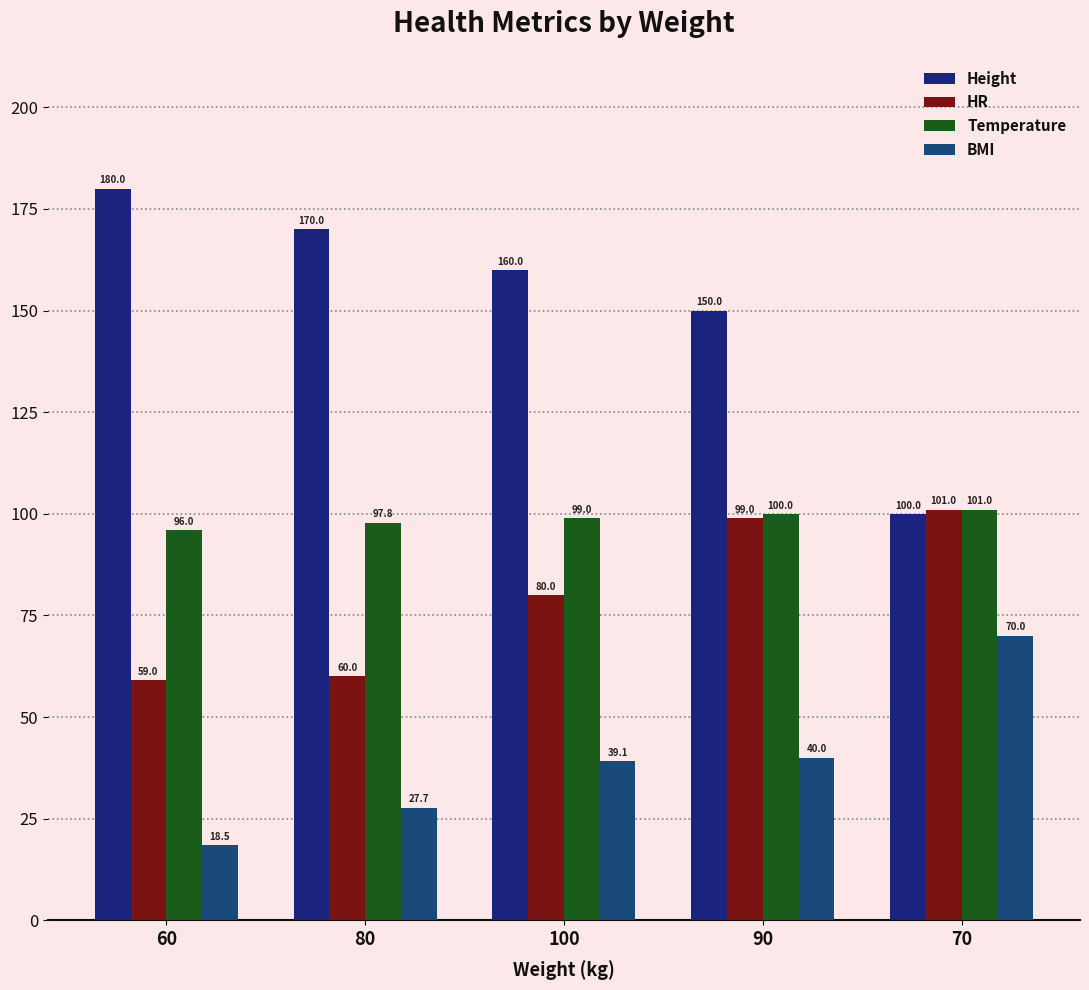

At 100, list the series in order from smallest to largest.

BMI, HR, Temperature, Height